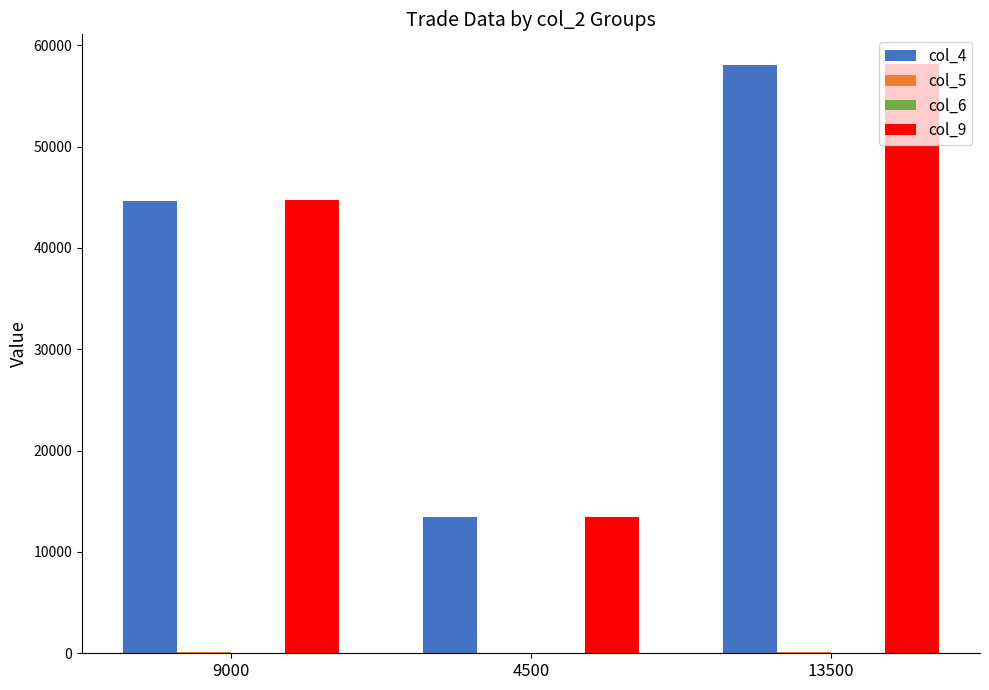

True or false: col_4 has a value of 44640.0 at 9000.

True